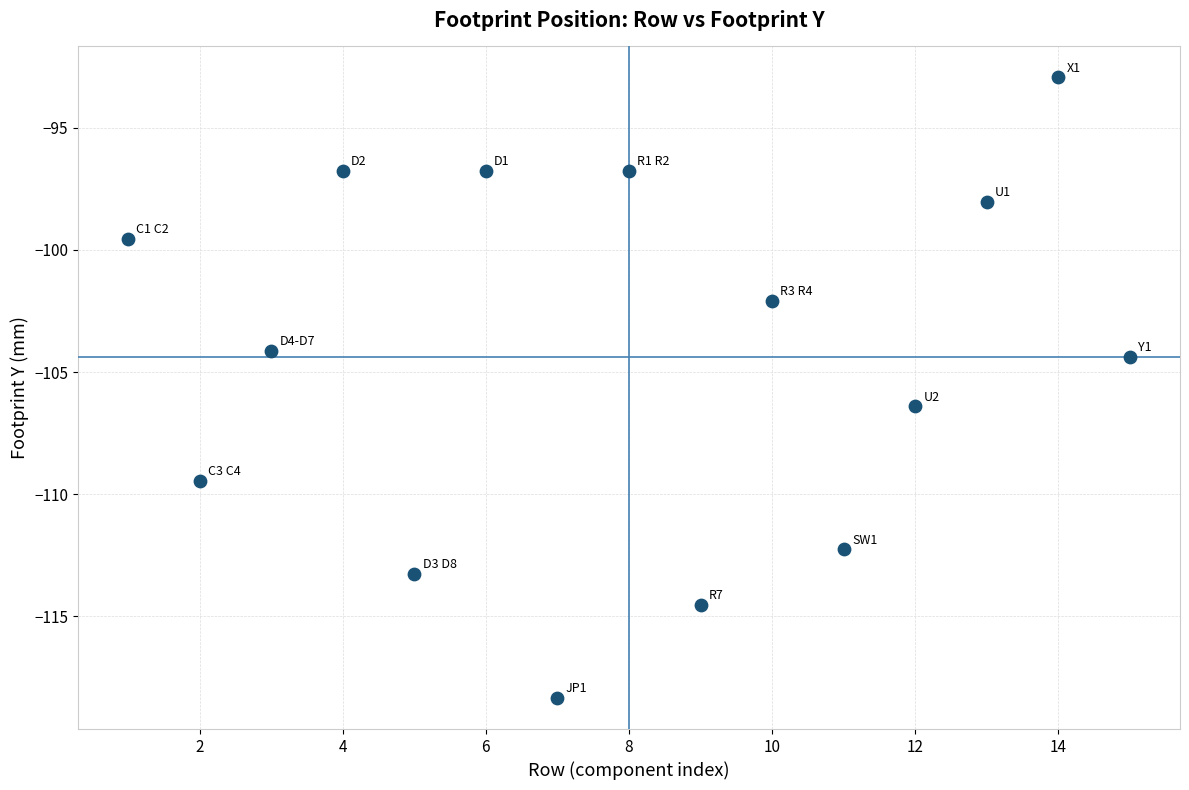

What is the range of Y values (max minus min)?

25.4